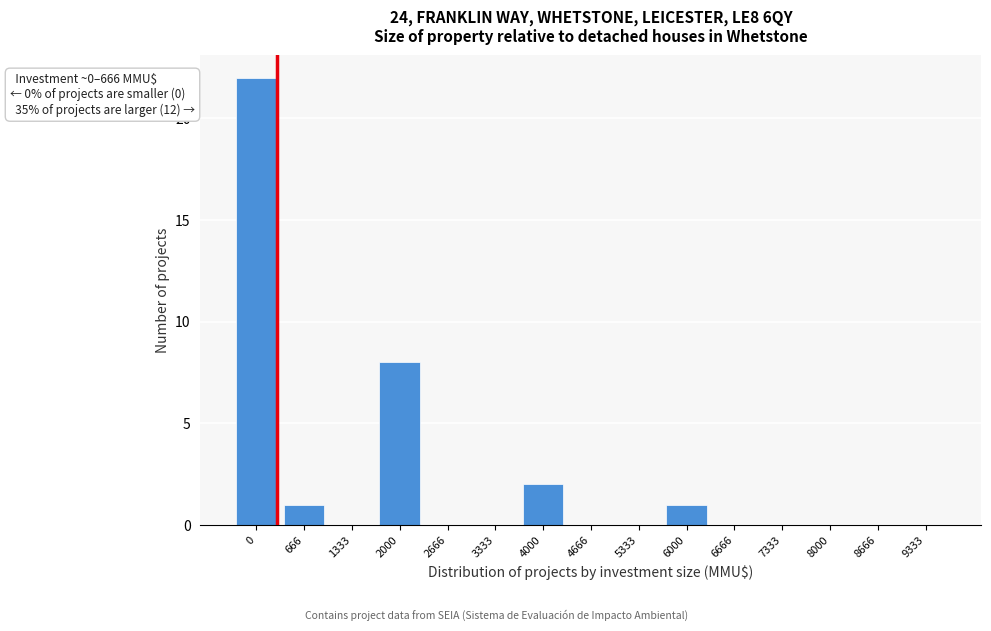

Reading right to left, what are all the values shown in this chart?

9333=0	8666=0	8000=0	7333=0	6666=0	6000=1	5333=0	4666=0	4000=2	3333=0	2666=0	2000=8	1333=0	666=1	0=22